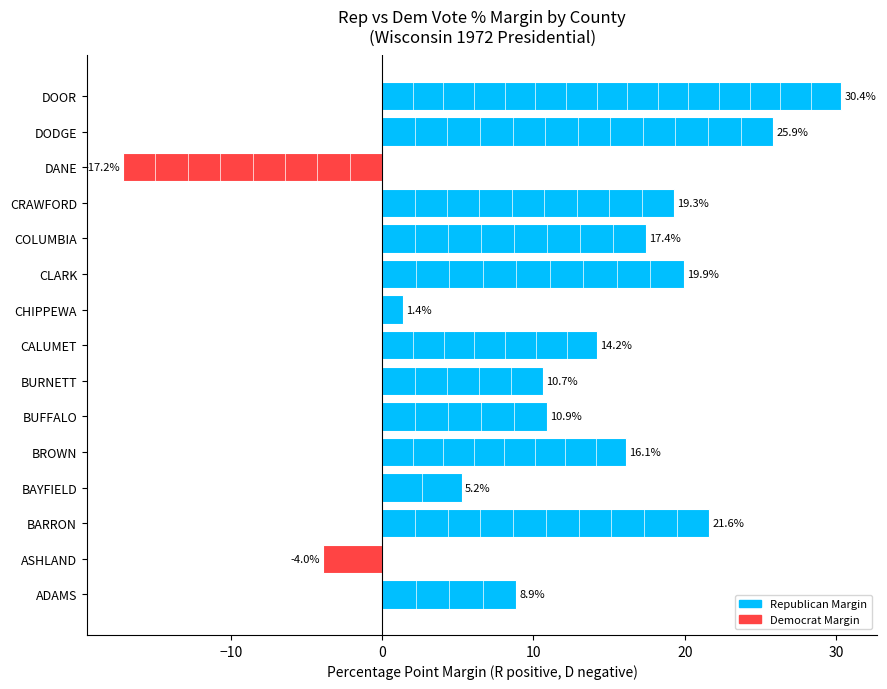

What is the smallest value displayed?

-17.2